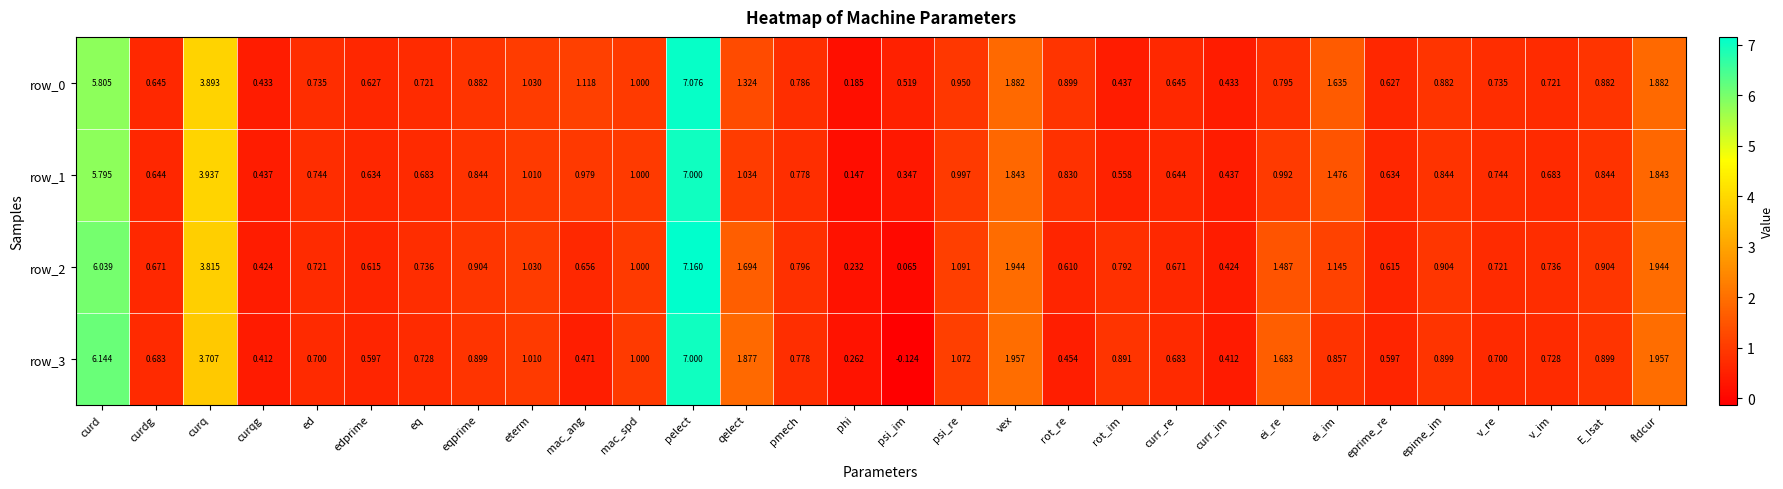

At which label does row_2 reach its minimum?

psi_im